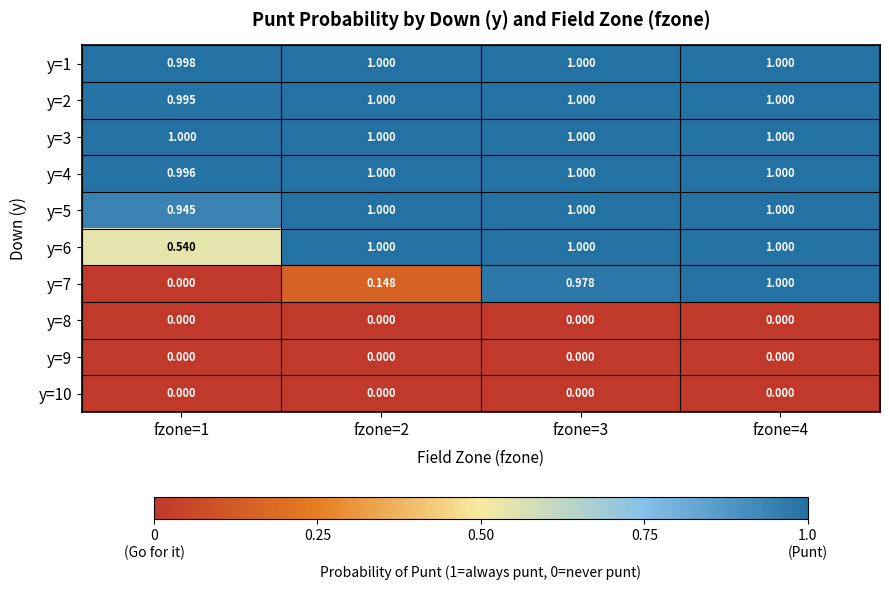

Is the value of y=7 at fzone=2 greater than the value of y=3 at fzone=1?

No